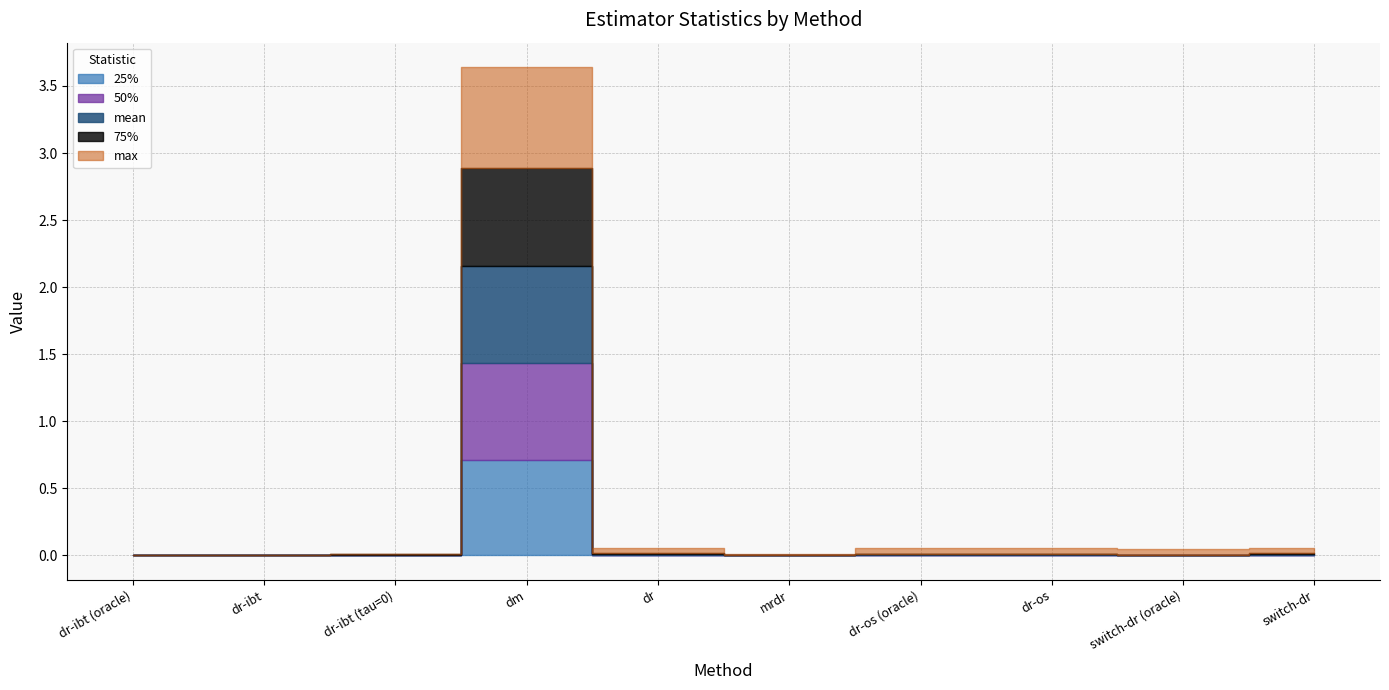

True or false: 25% has a value of 0.0 at dr-ibt (oracle).

True